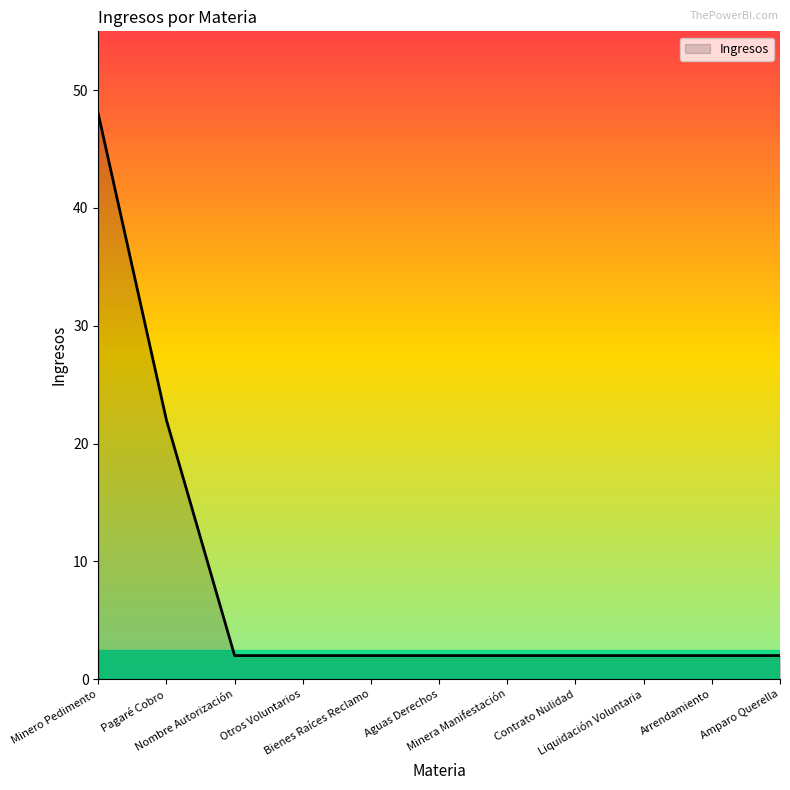

Which category has the highest value across all series?

Minero Pedimento